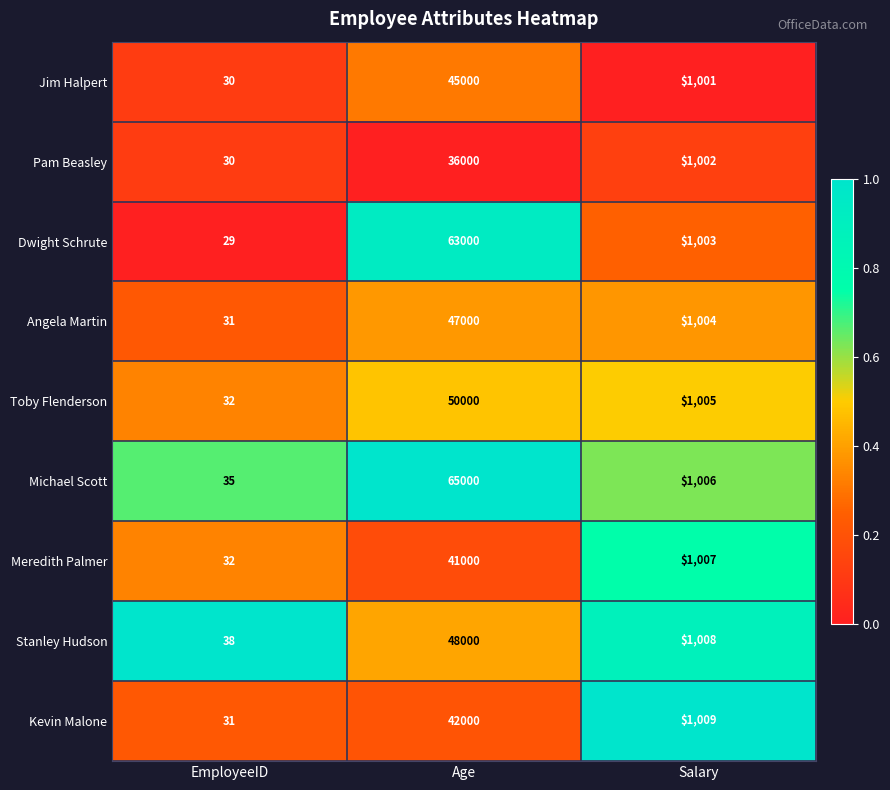

At Salary, list the series in order from smallest to largest.

Jim Halpert, Pam Beasley, Dwight Schrute, Angela Martin, Toby Flenderson, Michael Scott, Meredith Palmer, Stanley Hudson, Kevin Malone